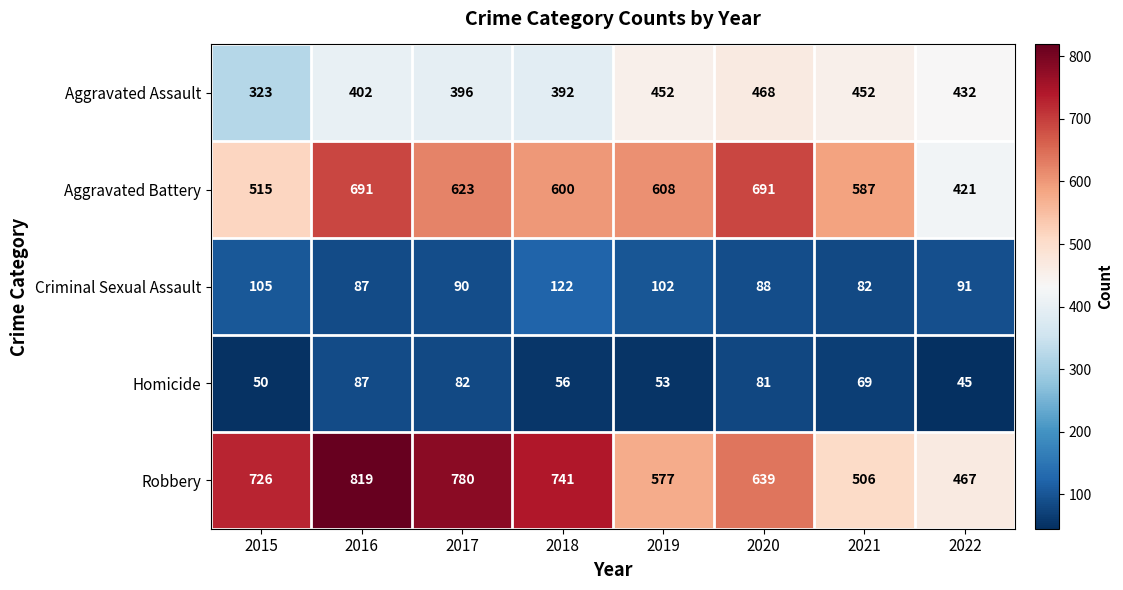

Is the value of Aggravated Battery at 2022 greater than the value of Robbery at 2016?

No